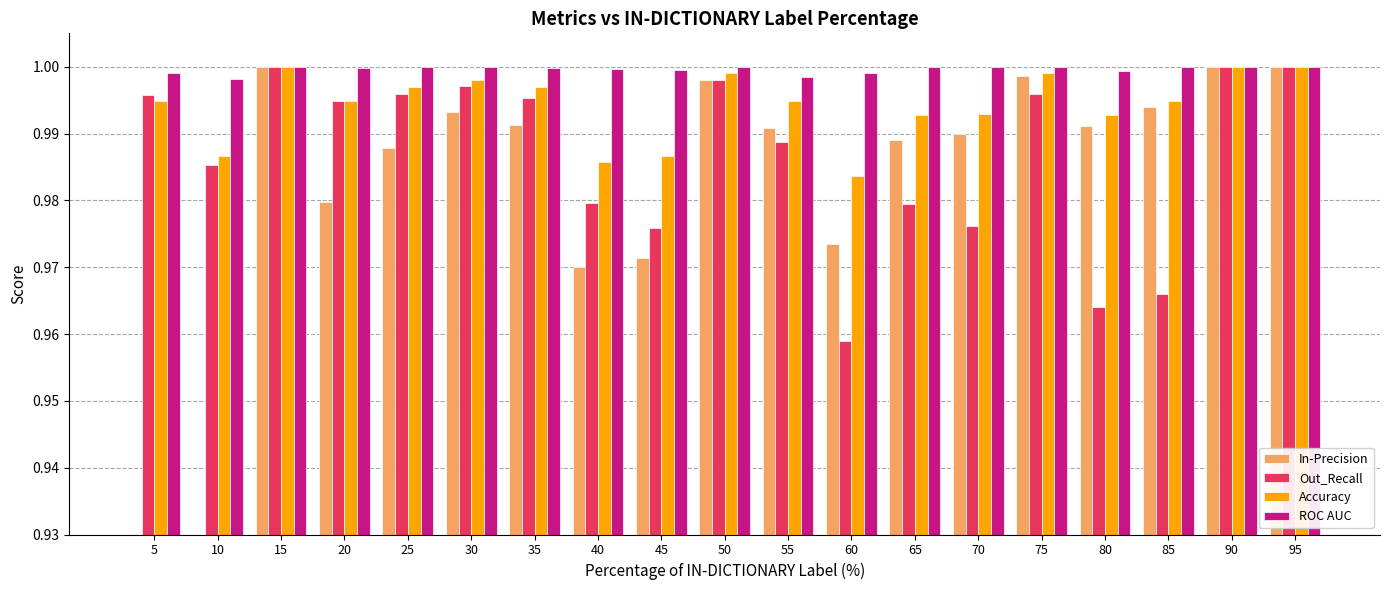

Which series has the largest range (max minus min)?

In-Precision